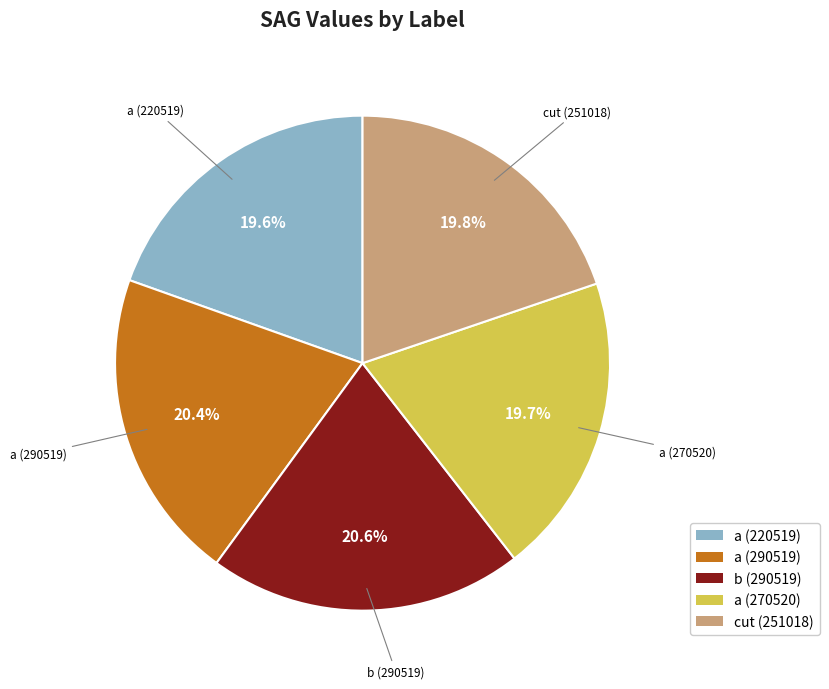

To the nearest percent, what is the difference between the a (220519) and b (290519) slice percentages?

1%